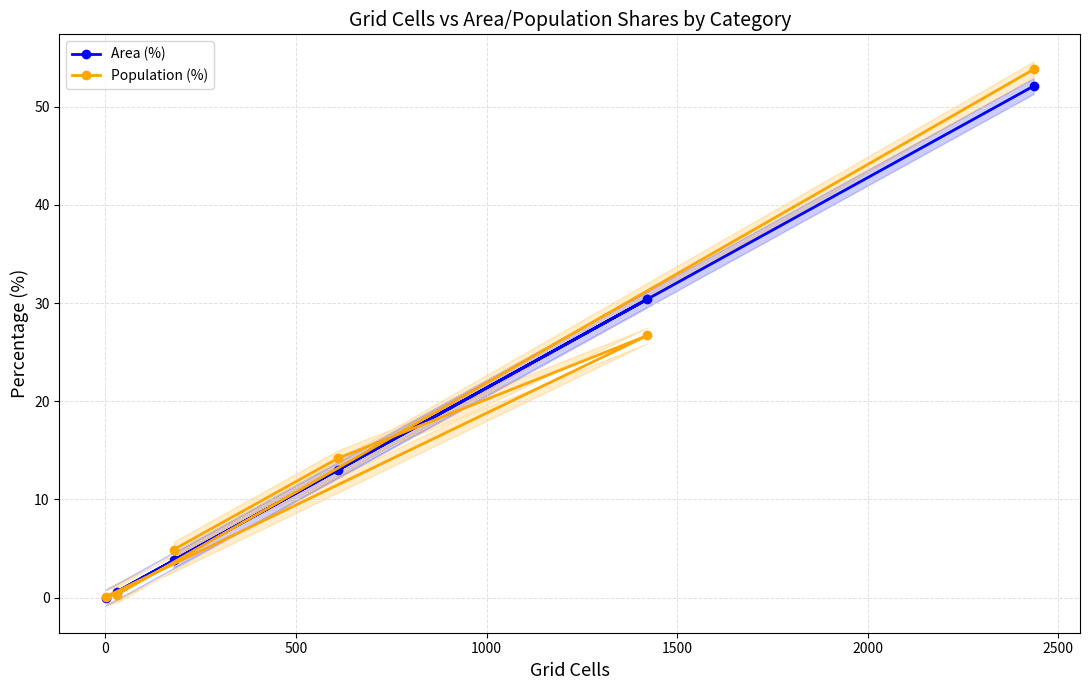

What is the value of the Population (%) point at the 3rd from the left?

4.9